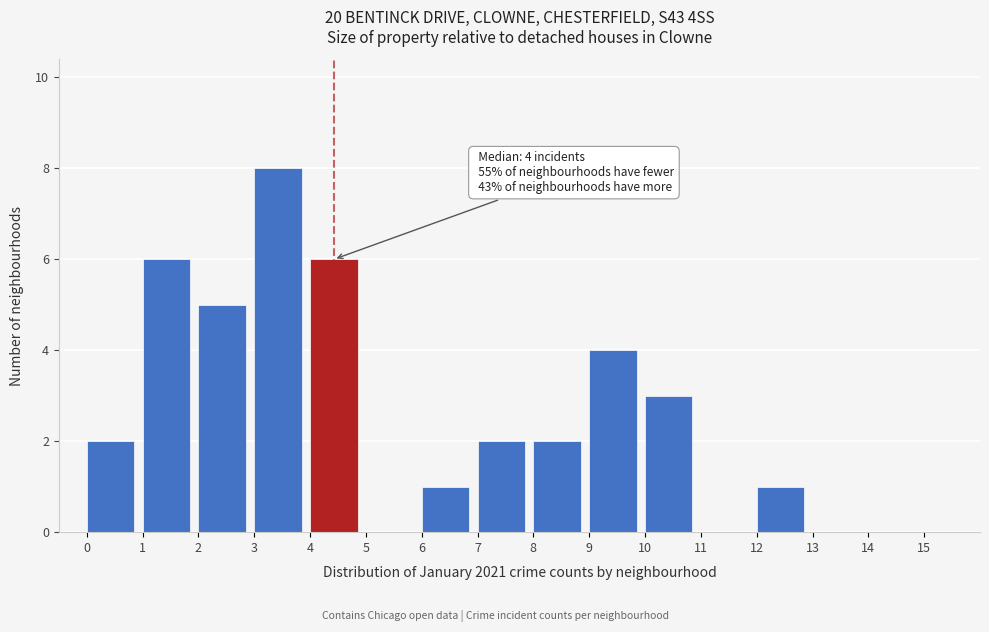

Over which range of the x-axis is the bar tallest?

3 to 4